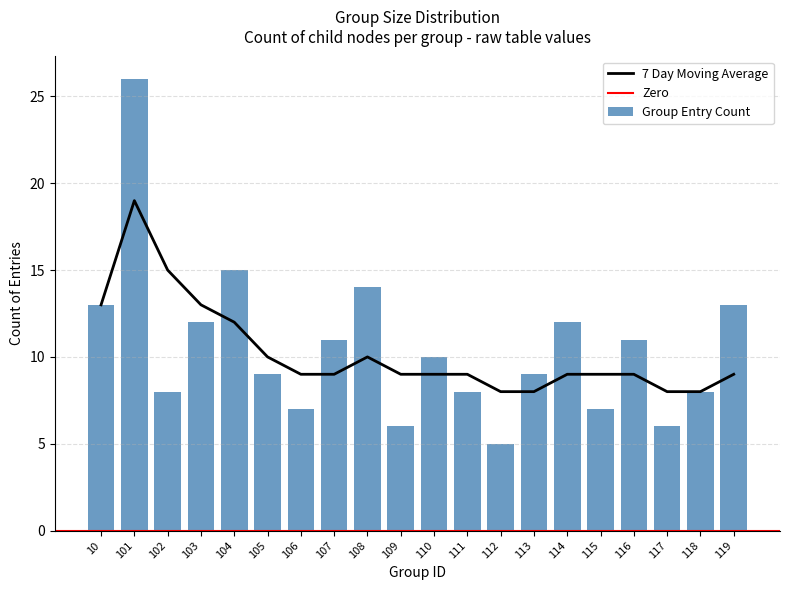

List the labels in order of group_counts value, smallest first.

112, 109, 117, 106, 115, 102, 111, 118, 105, 113, 110, 107, 116, 103, 114, 10, 119, 108, 104, 101